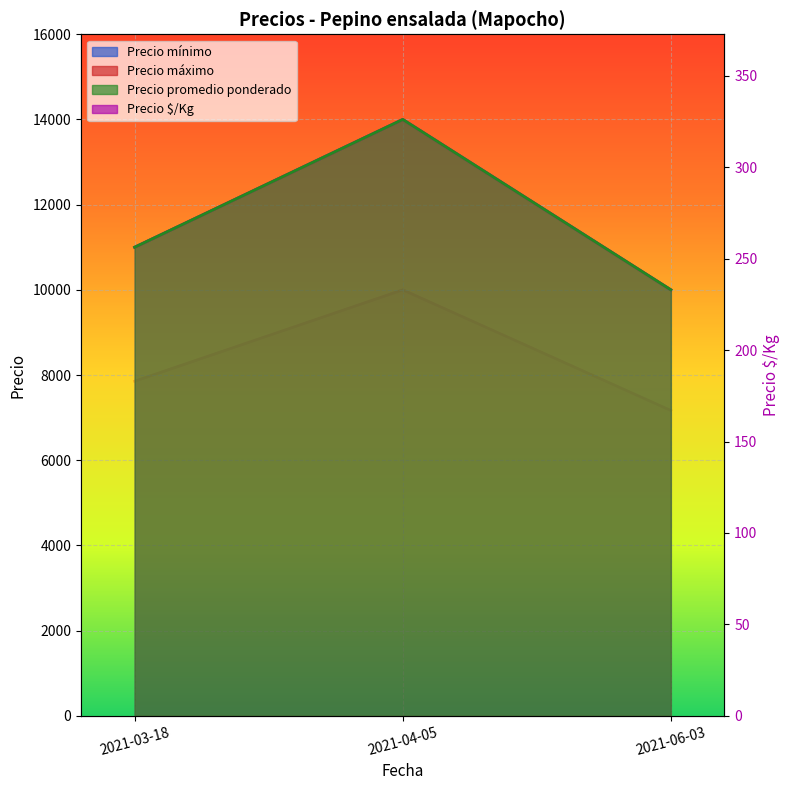

What is the greatest value displayed?

14000